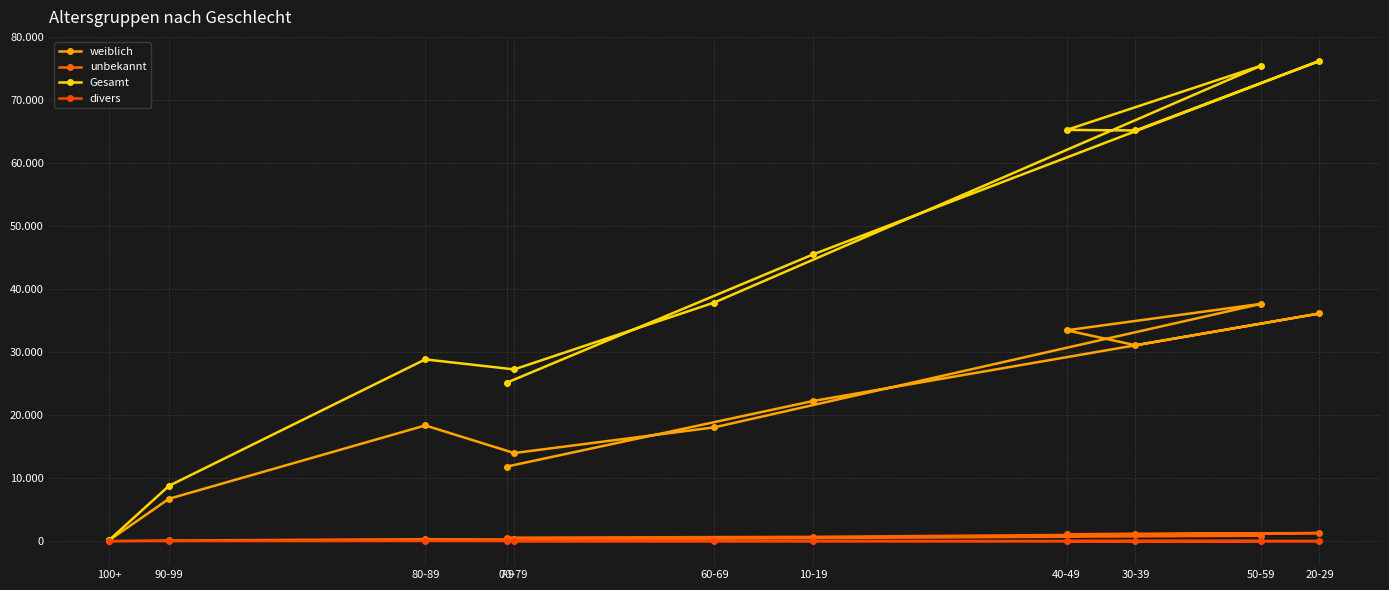

Reading left to right, list all the values displayed in this chart.

weiblich: 0-9=11837	10-19=22265	20-29=36157	30-39=31114	40-49=33487	50-59=37699	60-69=18070	70-79=13991	80-89=18374	90-99=6724	100+=139
unbekannt: 0-9=548	10-19=683	20-29=1282	30-39=1175	40-49=1096	50-59=862	60-69=392	70-79=264	80-89=309	90-99=103	100+=4
Gesamt: 0-9=25160	10-19=45559	20-29=76276	30-39=65230	40-49=65315	50-59=75539	60-69=37895	70-79=27277	80-89=28866	90-99=8780	100+=176
divers: 0-9=1	10-19=4	20-29=4	30-39=8	40-49=4	50-59=6	60-69=3	70-79=6	80-89=18	90-99=5	100+=0